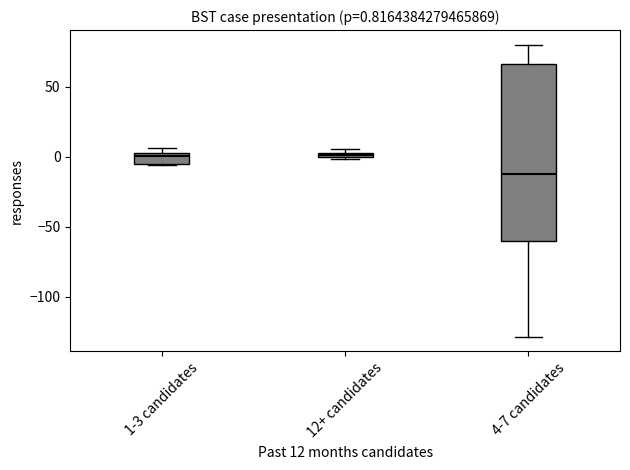

Comparing the boxes themselves (not the whiskers), which one is the tallest?

4-7 candidates